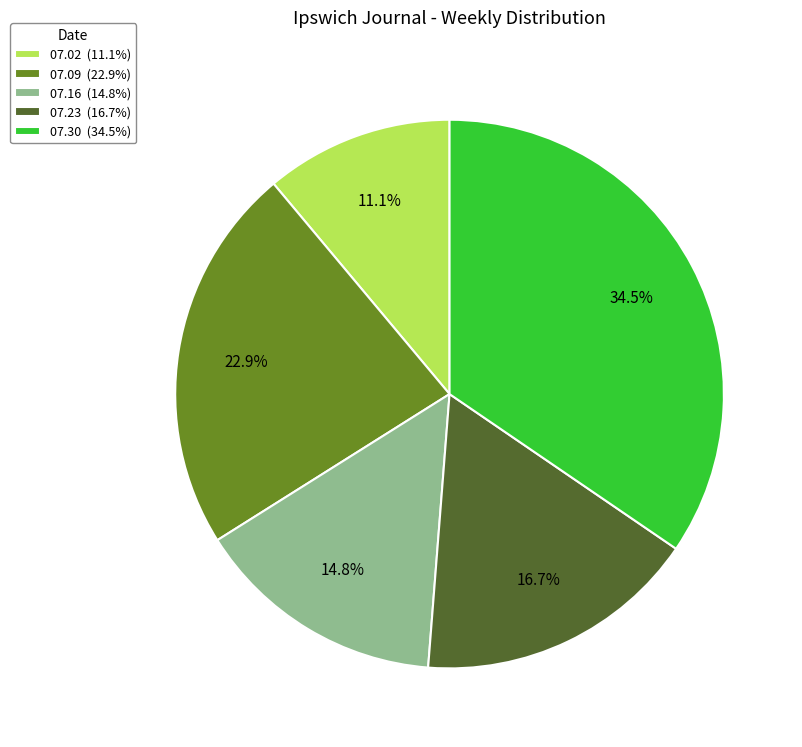

Between 07.02 (11.1%) and 07.09 (22.9%), which is larger?

07.09 (22.9%)